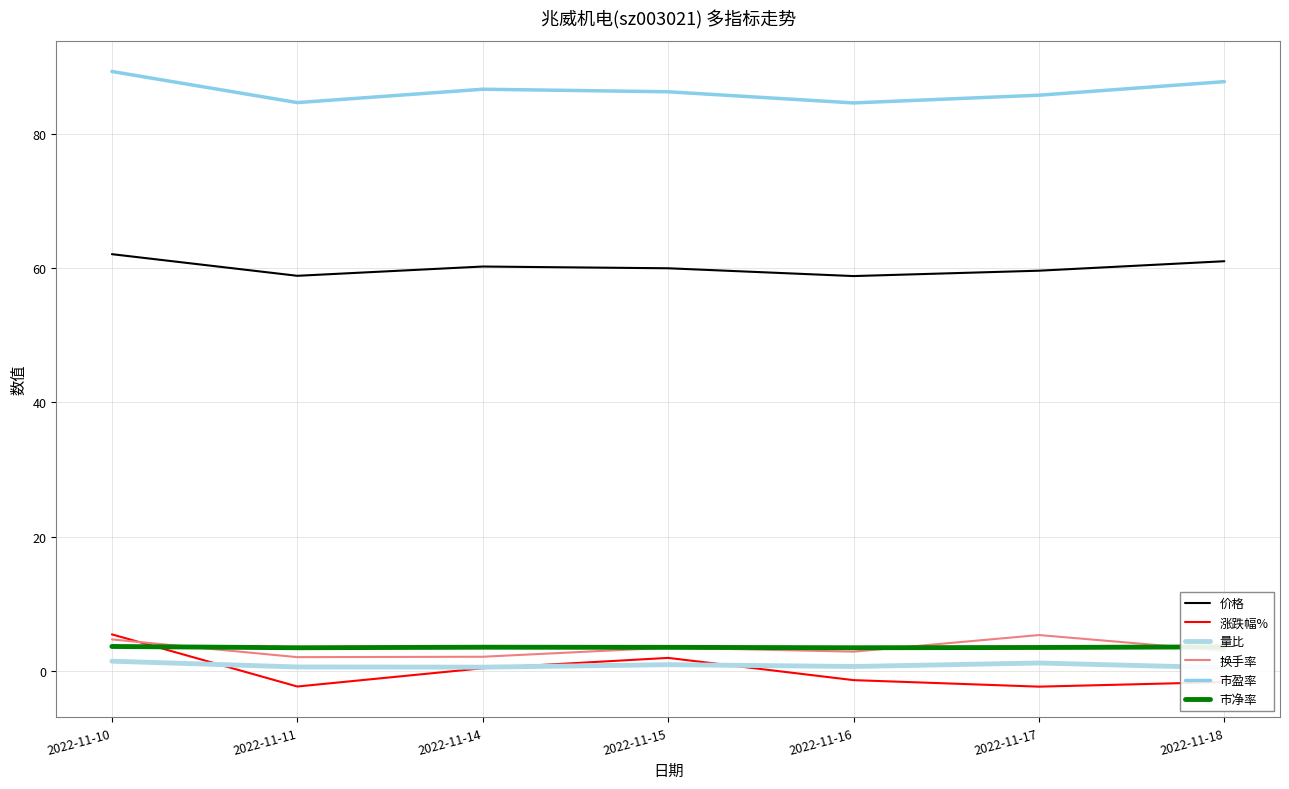

Which series has the largest range (max minus min)?

涨跌幅%